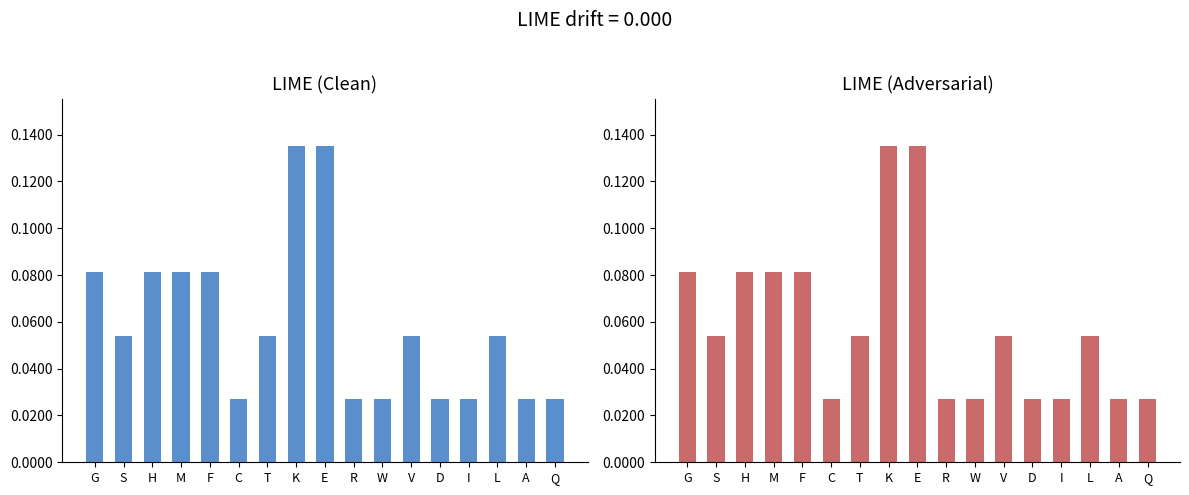

List the series in order of their peak value, lowest first.

K, V